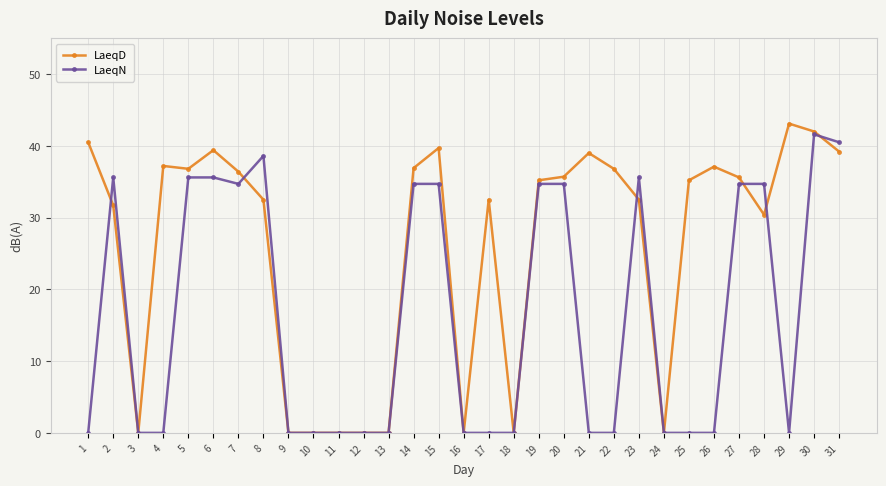

What is the maximum value for LaeqD?

43.1